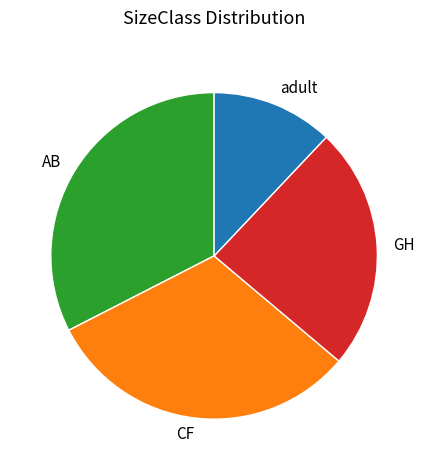

Rank the categories by value from lowest to highest.

adult, GH, CF, AB